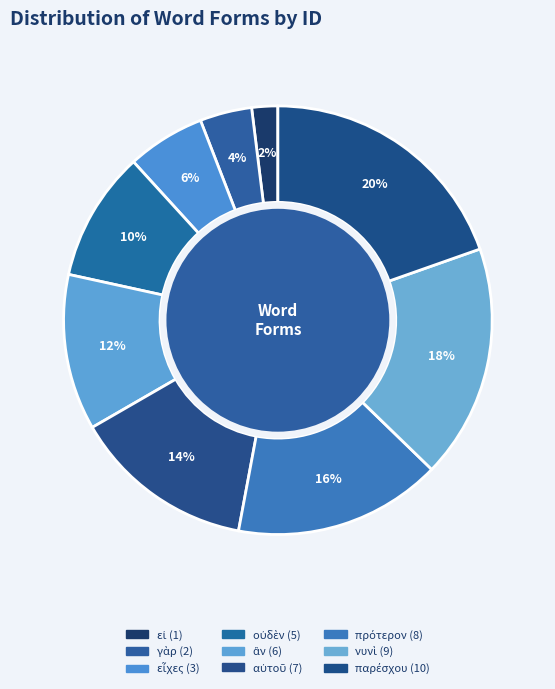

To the nearest percent, what is the difference between the largest and smallest slice percentages?

18%